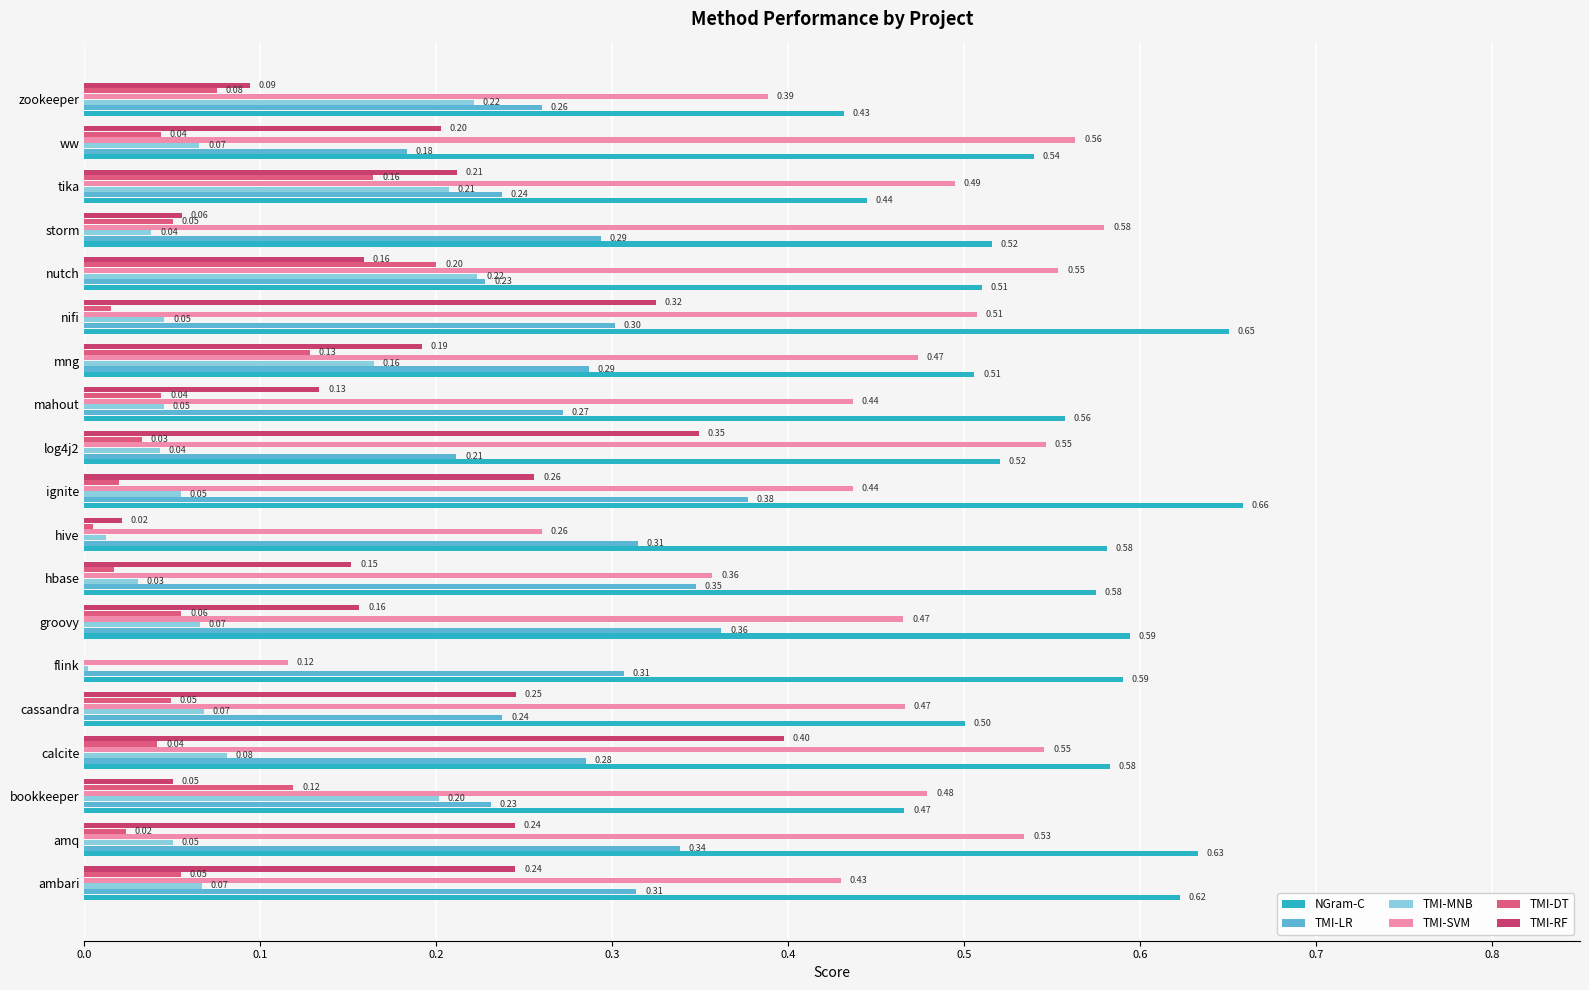

Where is TMI-MNB nearest to the value 0?

flink